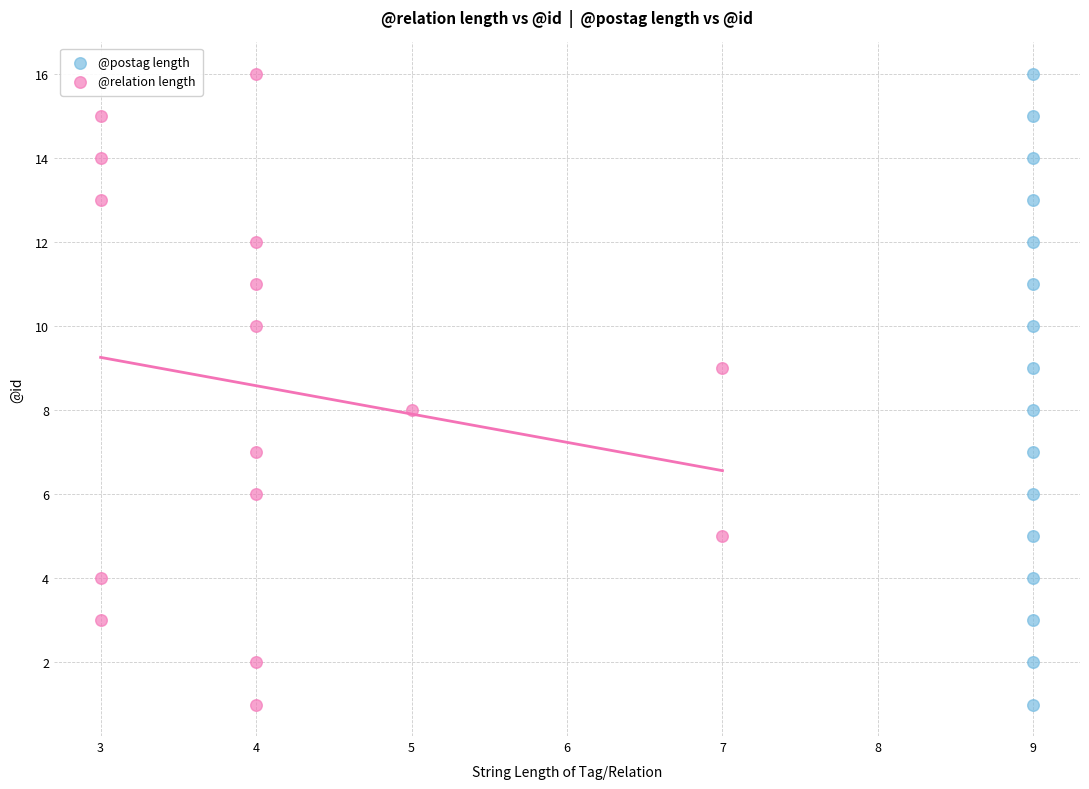

What are all the series names shown in the legend?

@postag length, @relation length